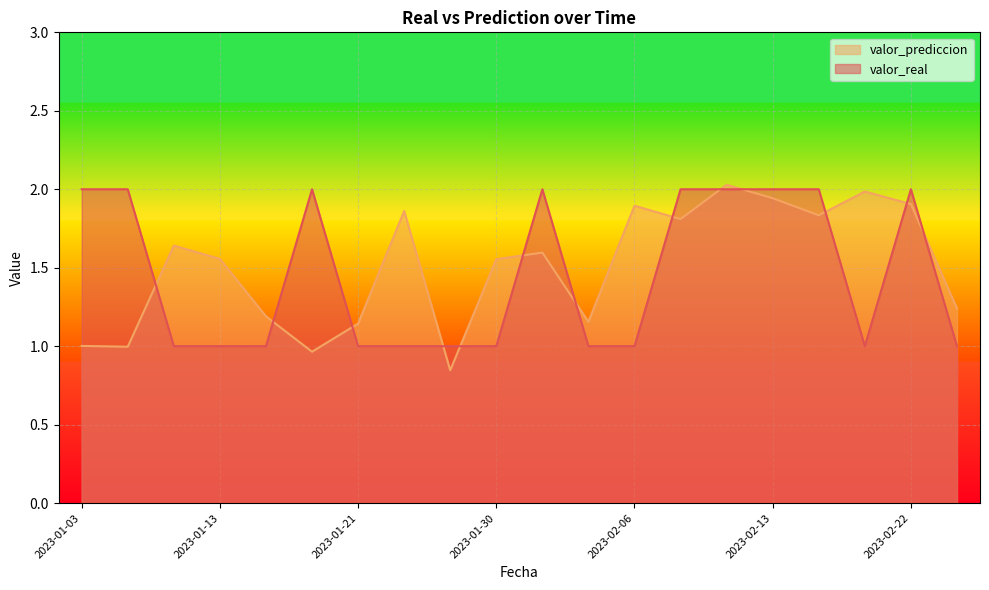

List the labels in order of valor_real value, largest first.

2023-01-03, 2023-01-05, 2023-01-18, 2023-01-31, 2023-02-08, 2023-02-10, 2023-02-13, 2023-02-15, 2023-02-22, 2023-01-09, 2023-01-13, 2023-01-14, 2023-01-21, 2023-01-26, 2023-01-29, 2023-01-30, 2023-02-01, 2023-02-06, 2023-02-20, 2023-02-25